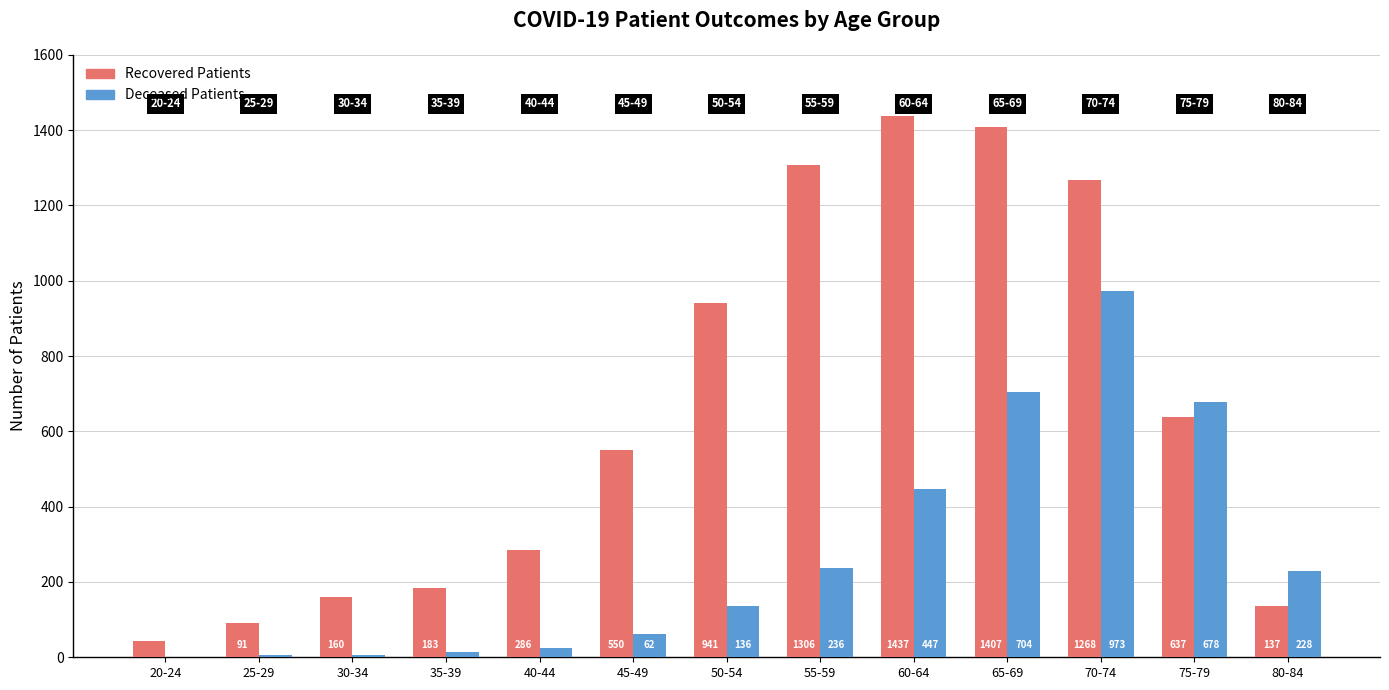

How many groups of bars are there?

13